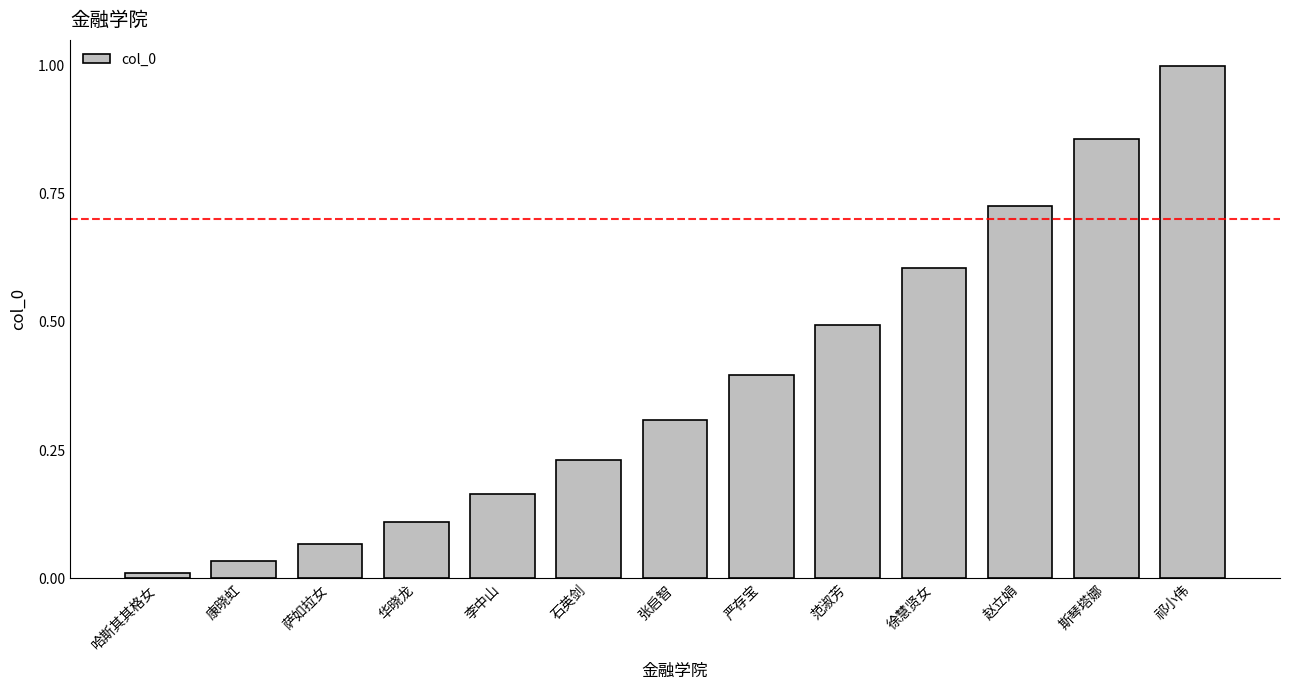

Which label corresponds to the largest value in the chart?

祁小伟